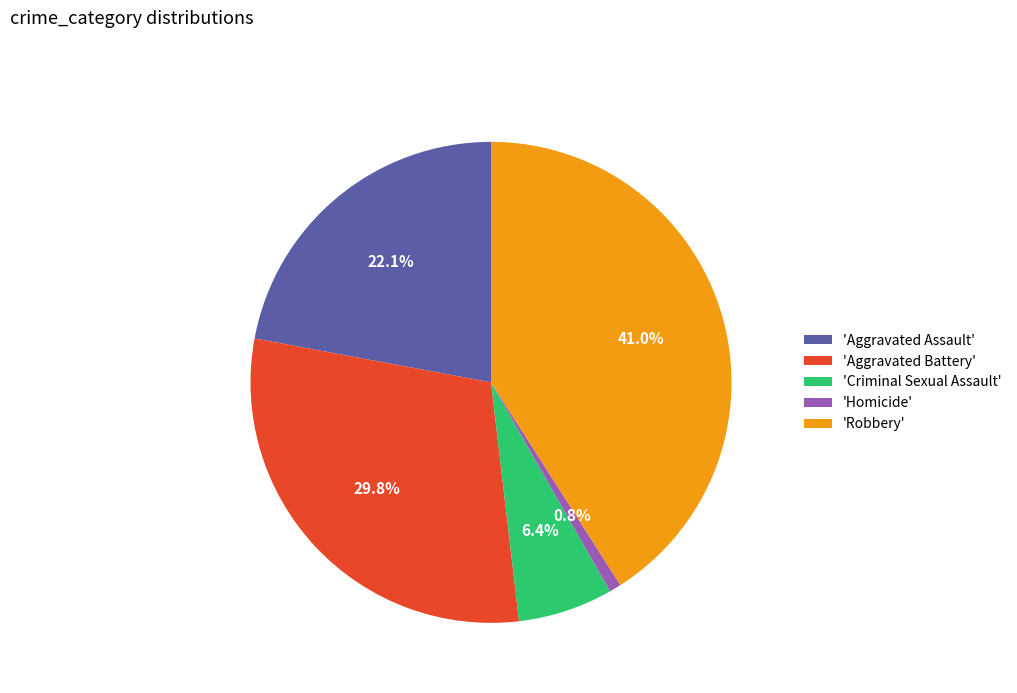

Rank the categories by value from lowest to highest.

'Homicide', 'Criminal Sexual Assault', 'Aggravated Assault', 'Aggravated Battery', 'Robbery'